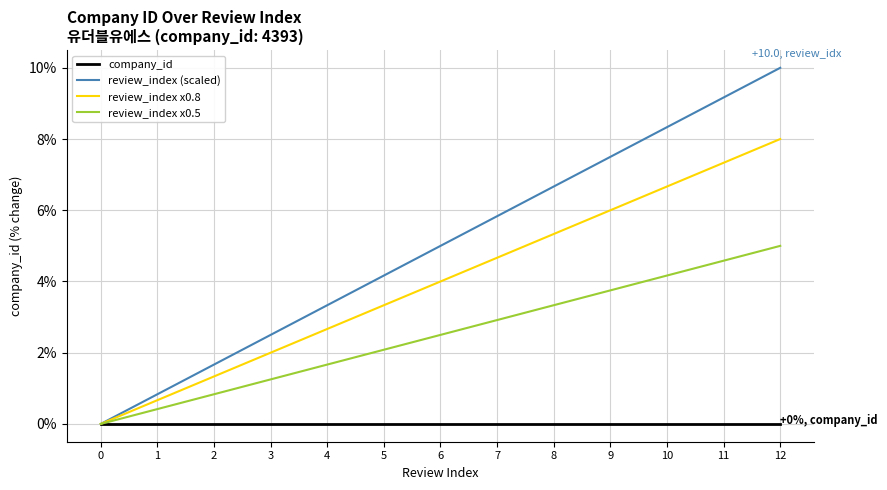

True or false: review_index x0.5 has a value of 0.4 at 1.

True